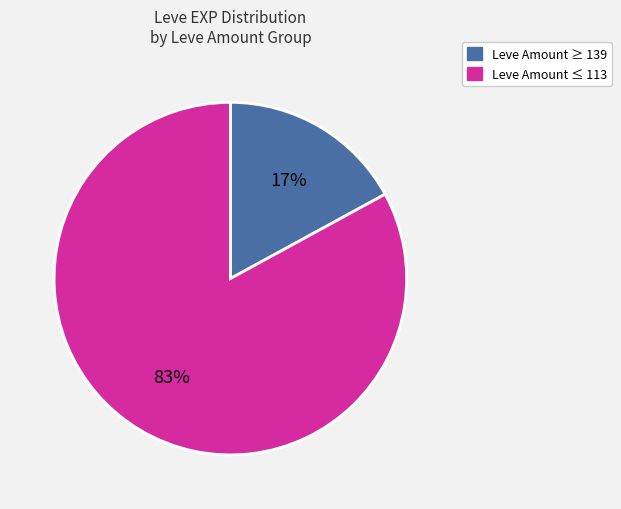

Does any single category account for the majority?

Yes